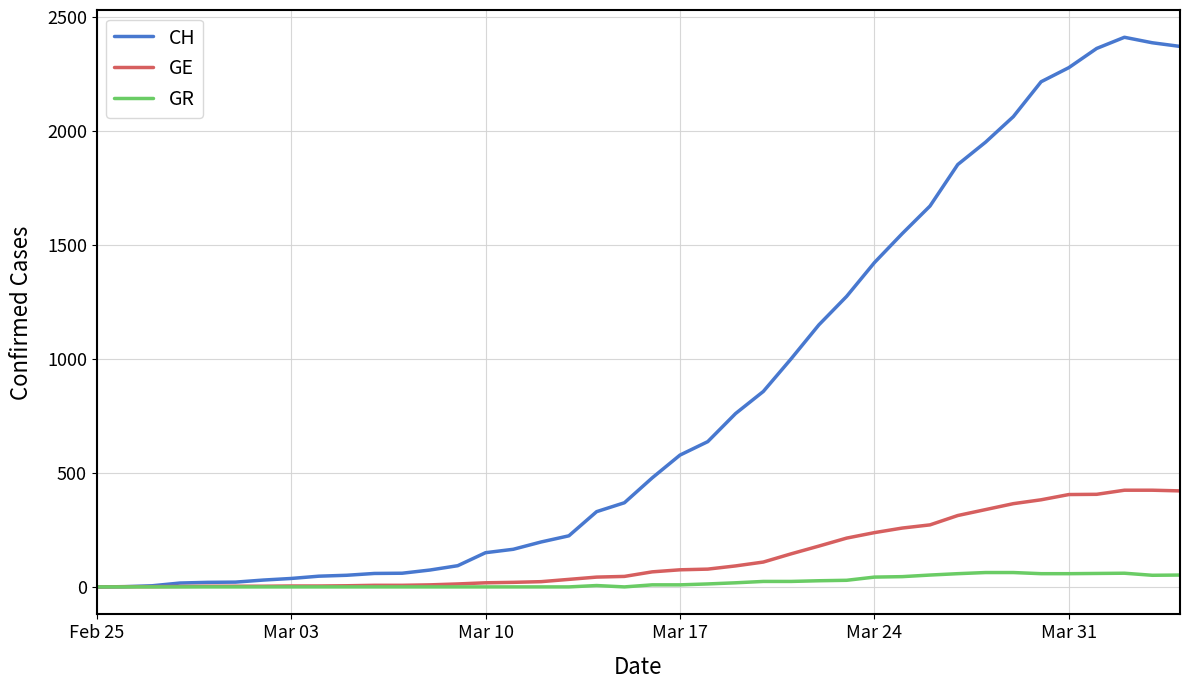

Which series has the largest range (max minus min)?

CH